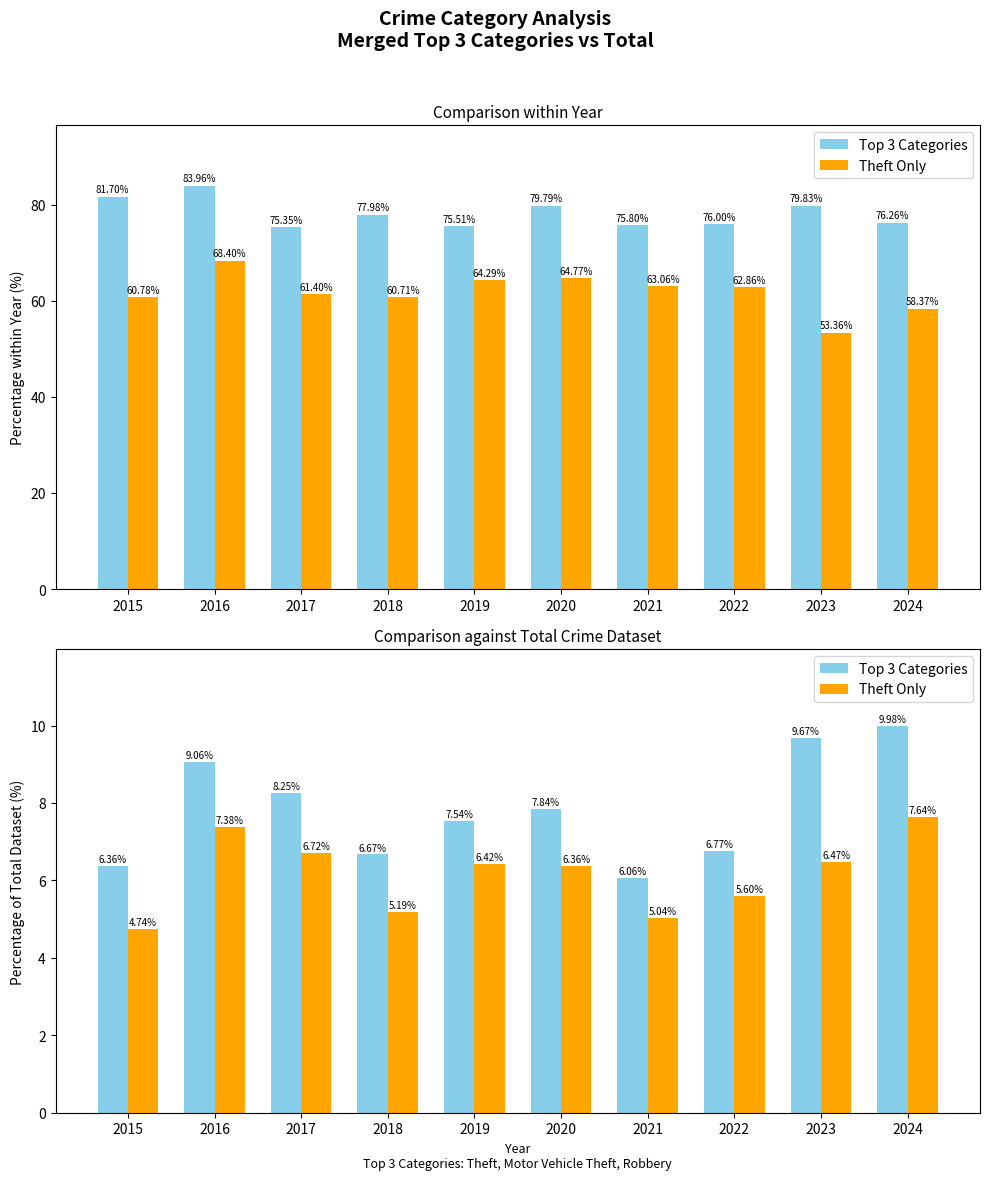

What are all the series names shown in the legend?

Top 3 Categories, Theft Only